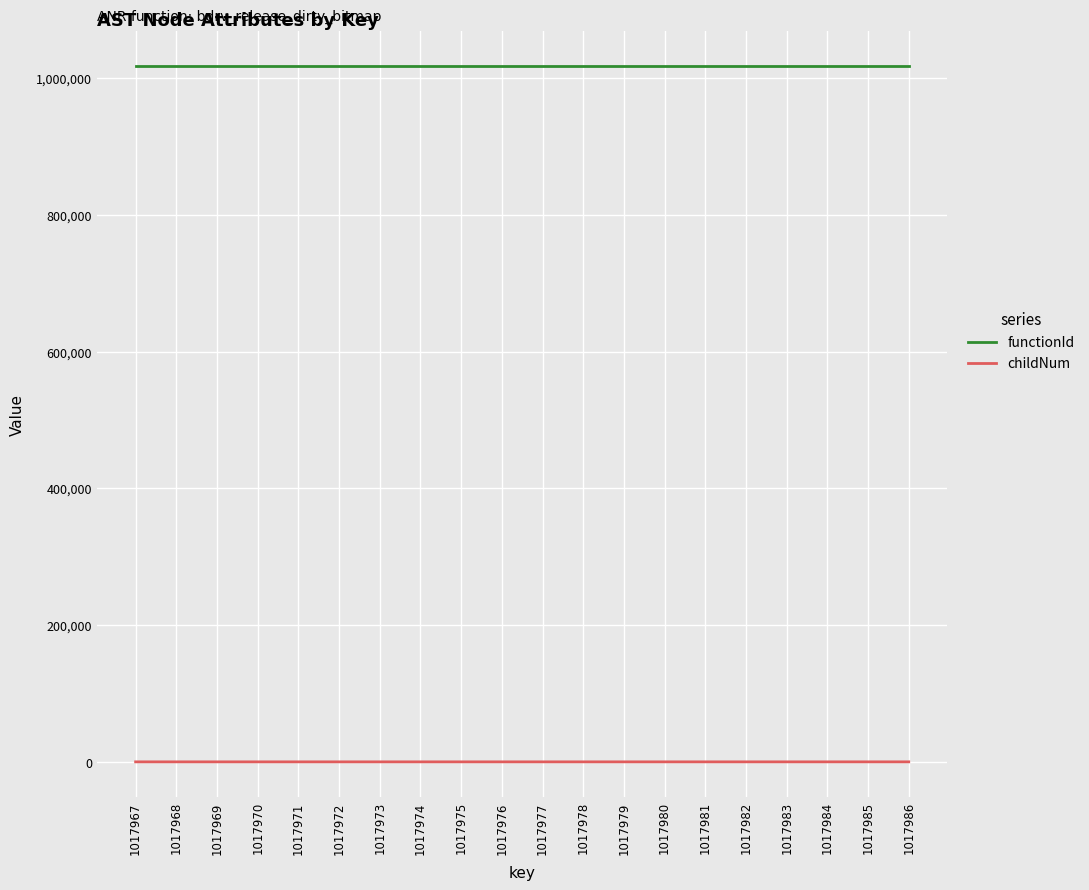

What are all the series names shown in the legend?

functionId, childNum